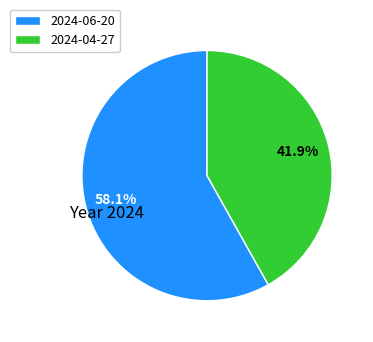

Between 2024-06-20 and 2024-04-27, which is larger?

2024-06-20